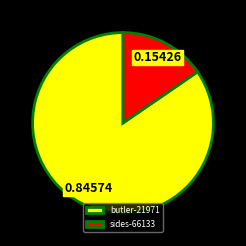

Rank the categories by value from highest to lowest.

butler-21971, sides-66133